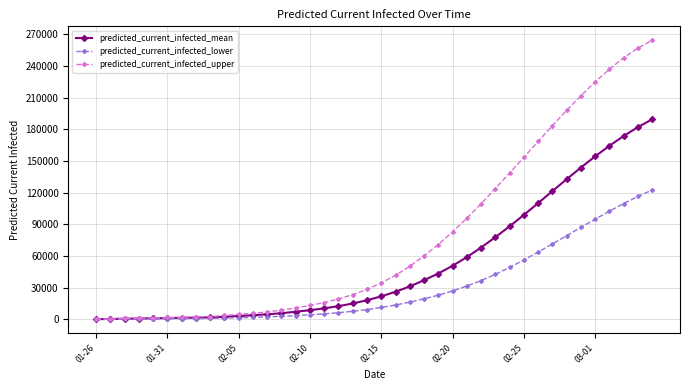

Which series has the largest total across all categories?

predicted_current_infected_upper